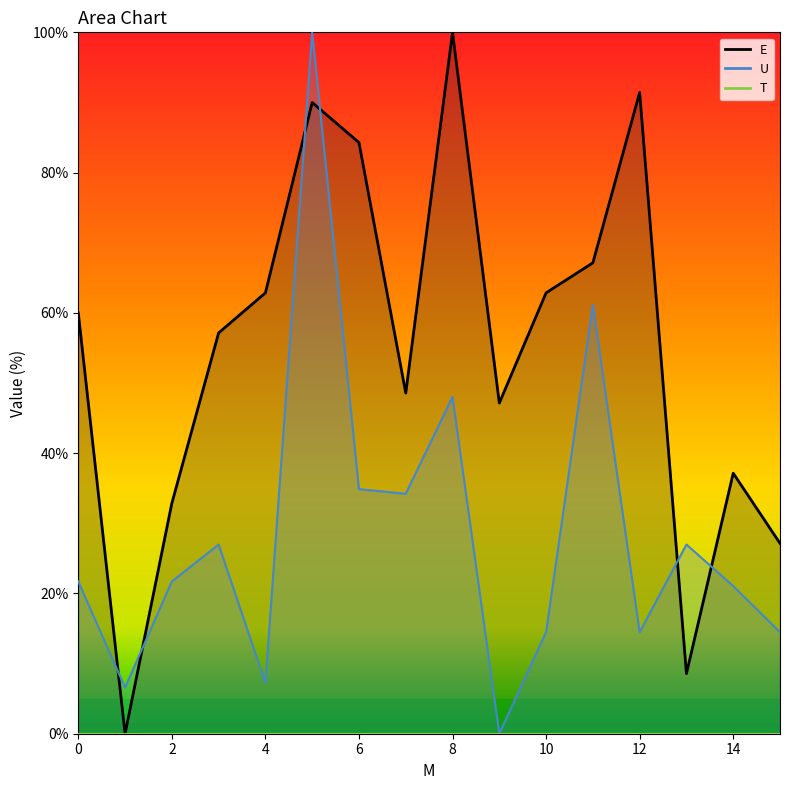

What is the approximate value of E at 4.0?

62.9